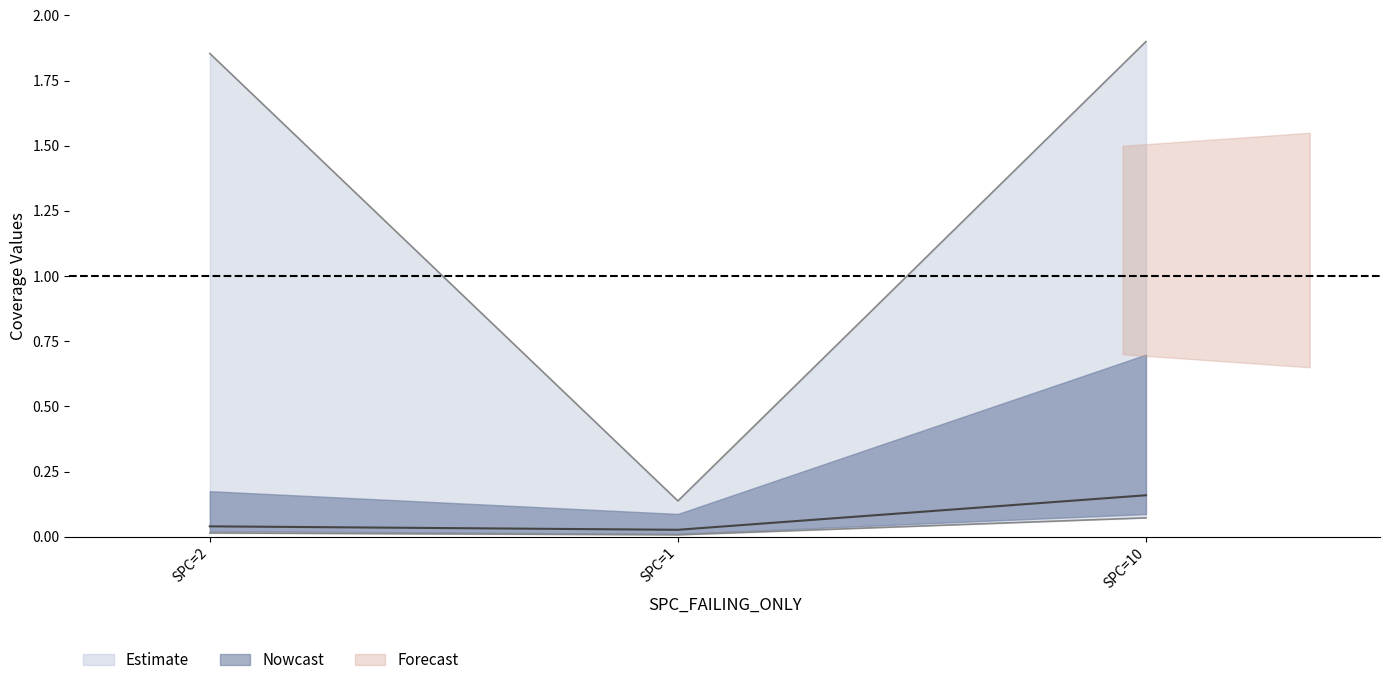

The SPC_SPACE series shows 2.6 at SPC=10. True or false?

False